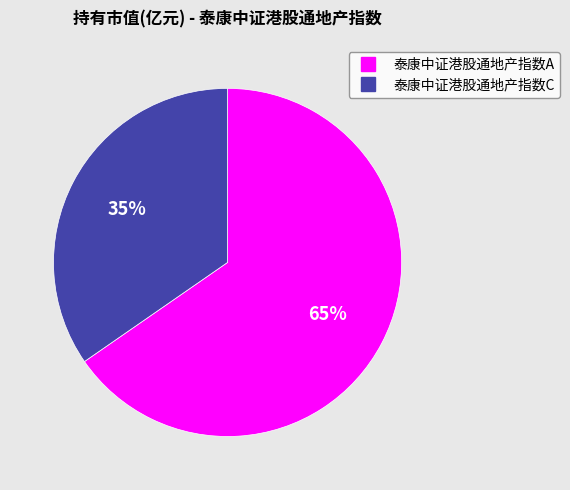

Is 泰康中证港股通地产指数C the majority of the pie?

No